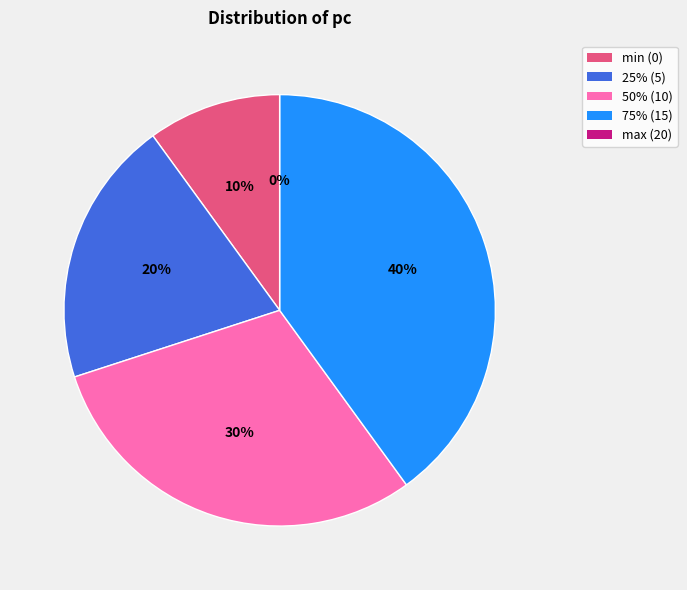

What is the change in value from min (0) to 50% (10)?

+10